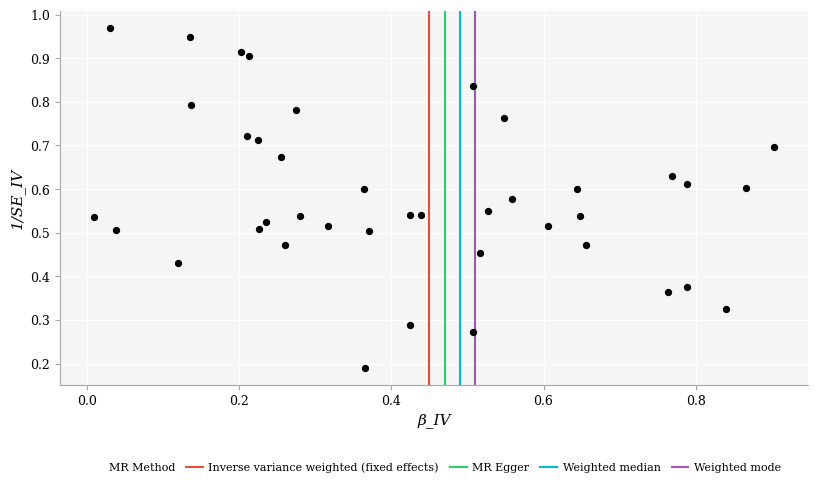

Count the number of points in this scatter plot.

40